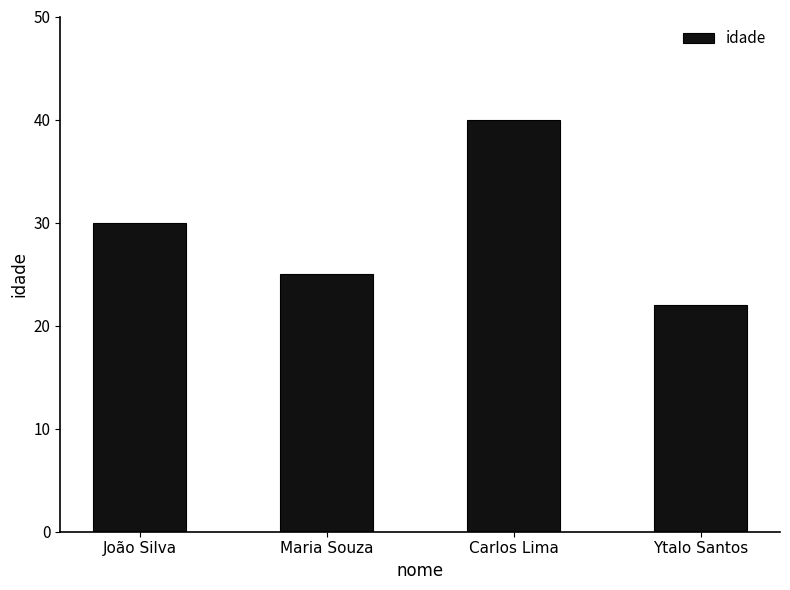

What is the change in value from João Silva to Maria Souza?

-5